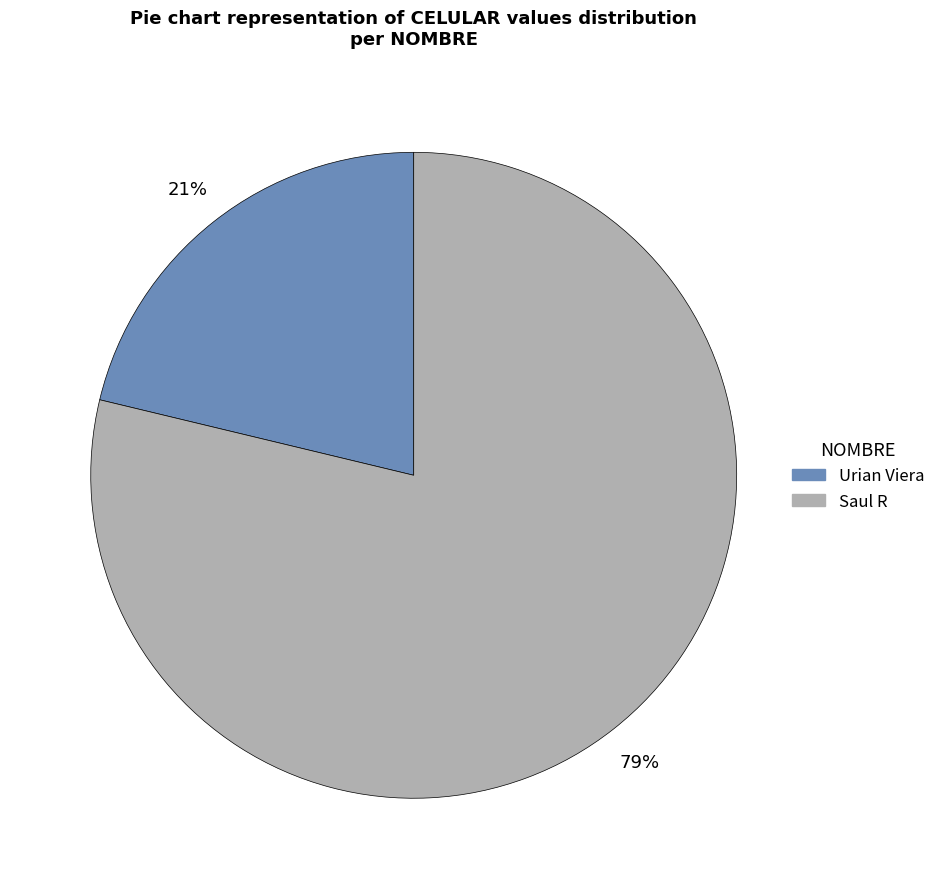

Count the number of slices in the pie.

2